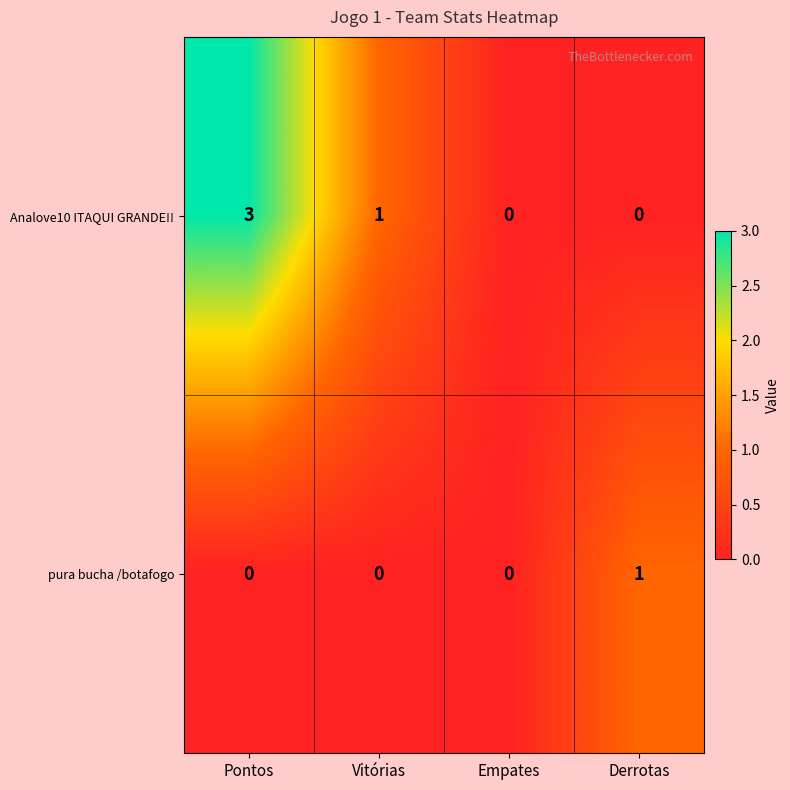

Which series changed the most between Vitórias and Empates?

Analove10 ITAQUI GRANDE!!